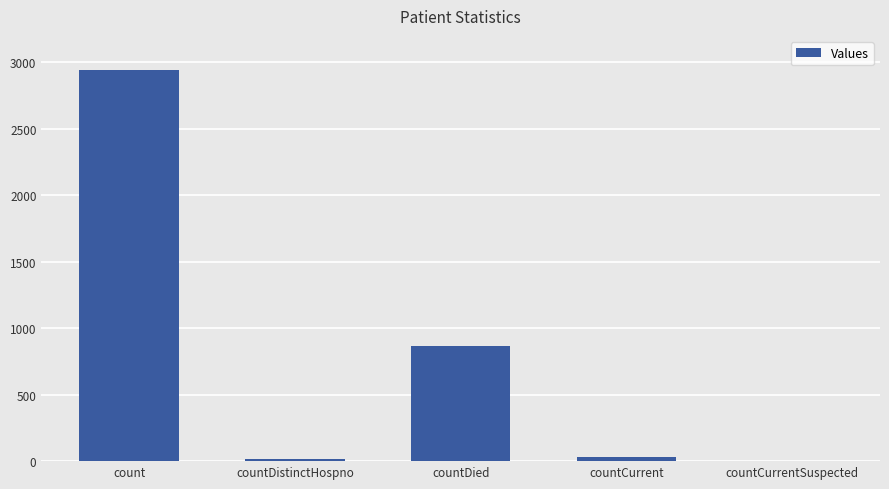

Is it true that the value at countDied is 1251?

False